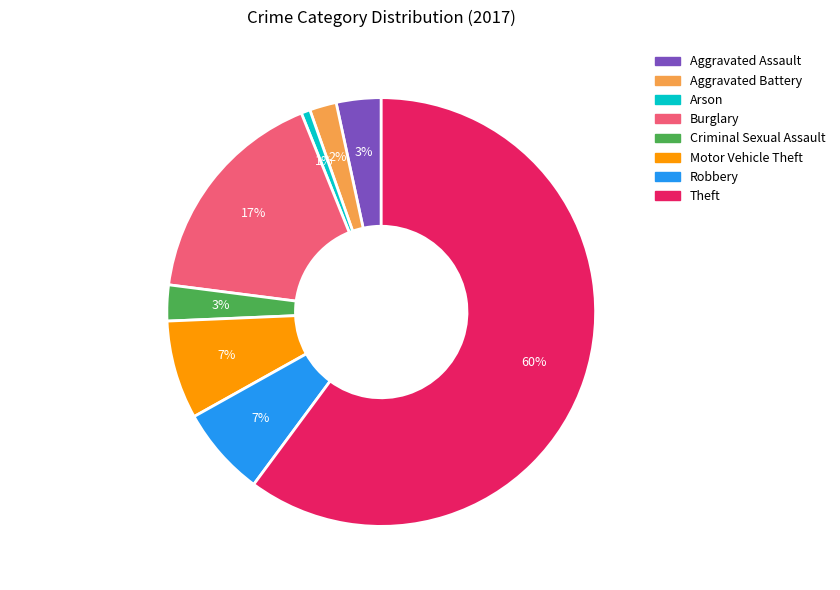

What percentage is the Motor Vehicle Theft slice, to the nearest percent?

7%